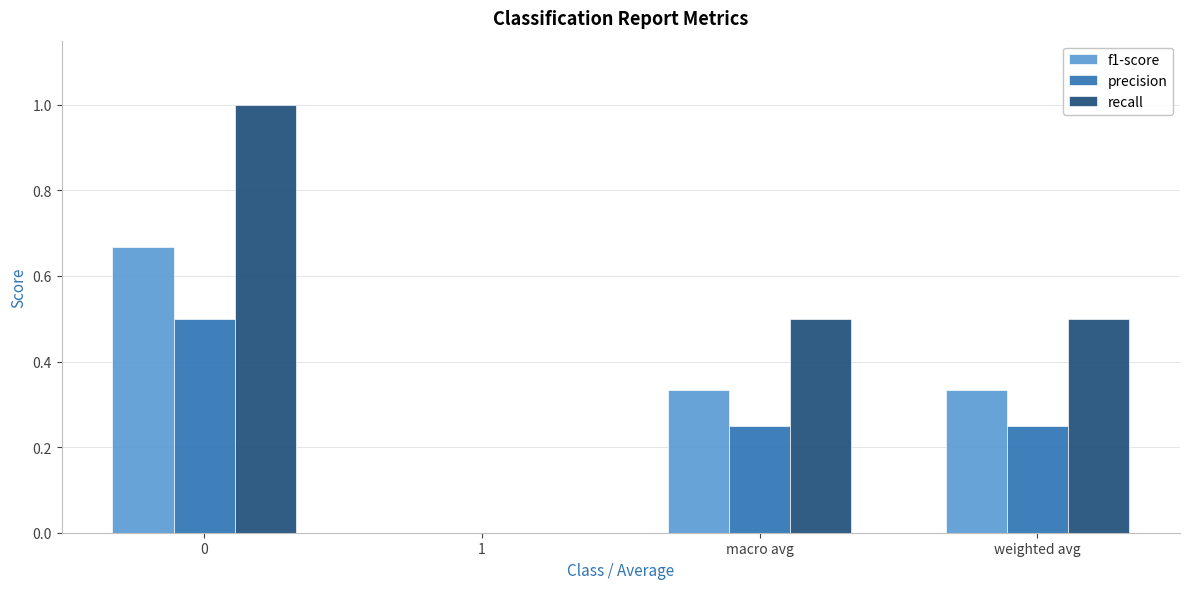

The precision series shows 0.2 at 1. True or false?

False